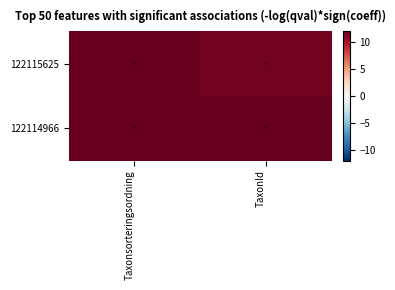

At which category is the sum across all series the highest?

Taxonsorteringsordning